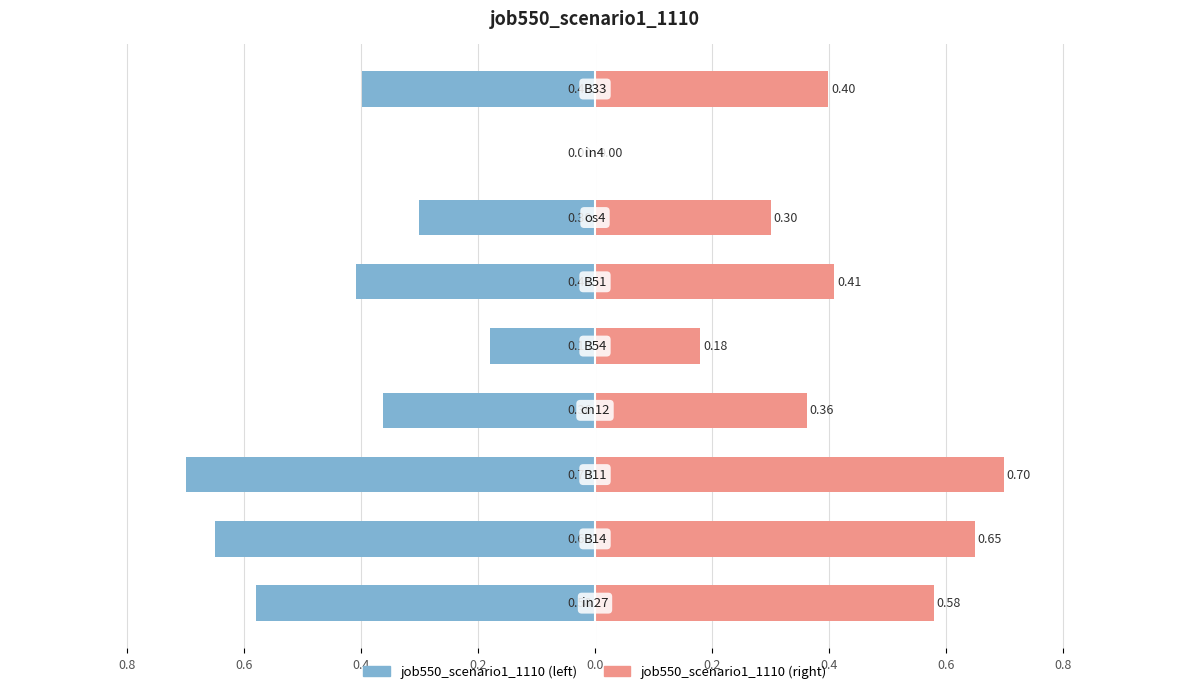

Which series has the largest total across all categories?

job550_scenario1_1110 (right)